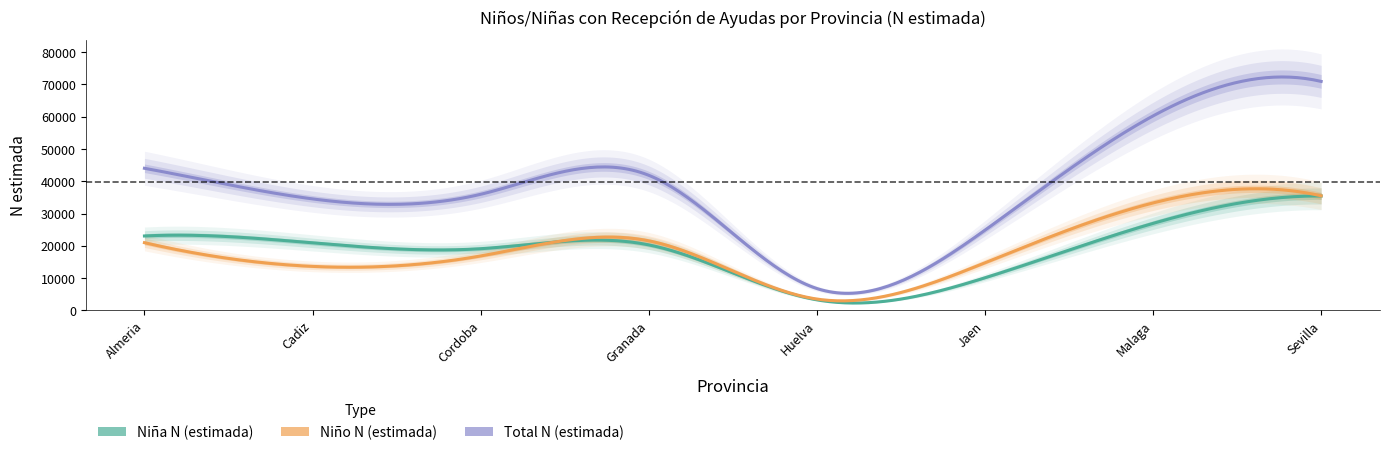

Does the chart have visible grid lines?

No